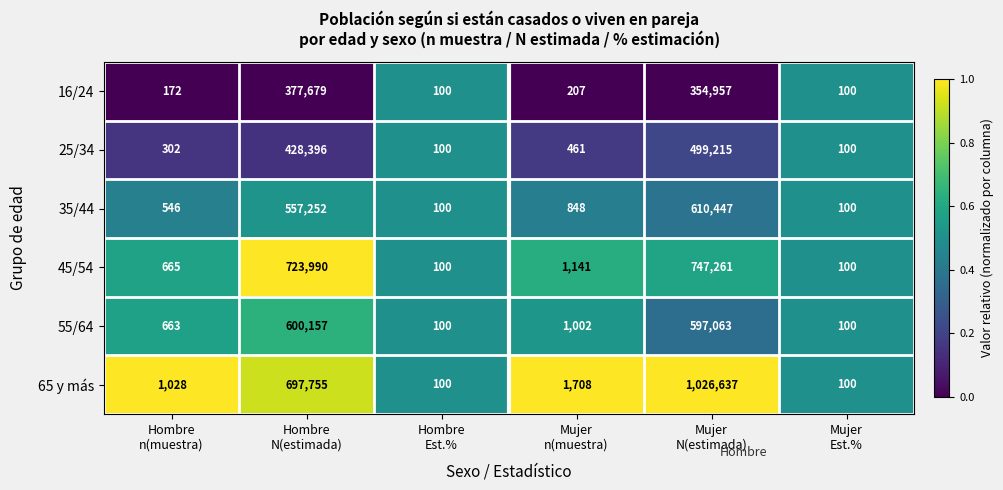

What is the greatest value displayed?

1026637